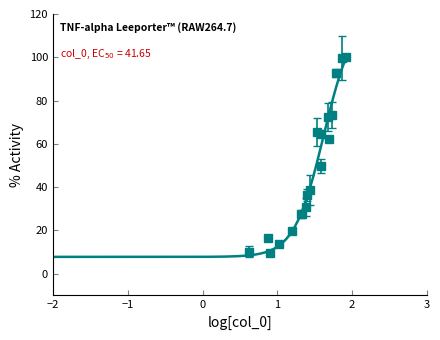

Is this an area chart (filled region under the line)?

No